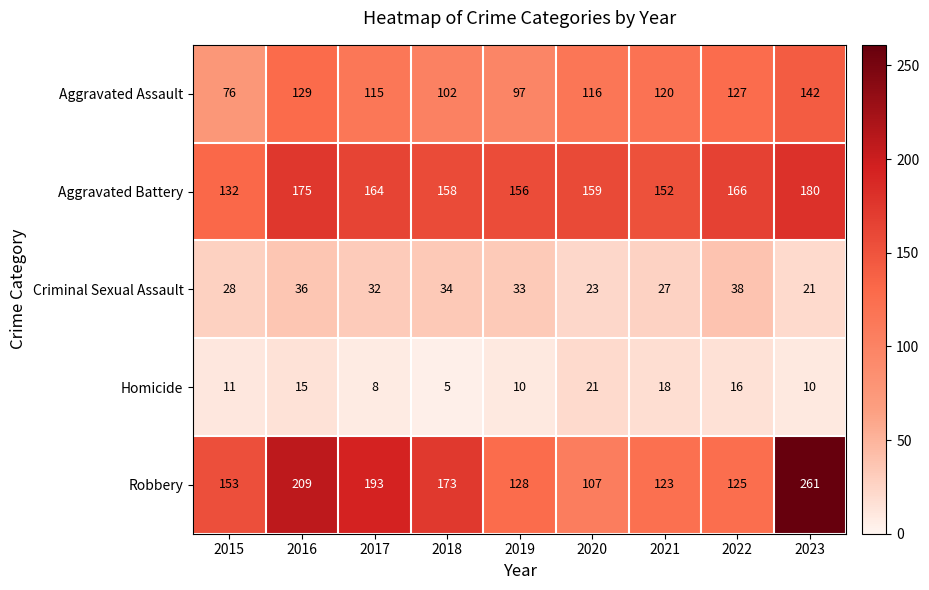

Is it true that Criminal Sexual Assault equals 38 at 2022?

True